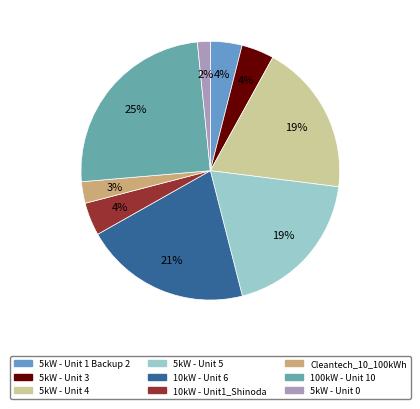

Does 5kW - Unit 3 represent more than half of the total?

No